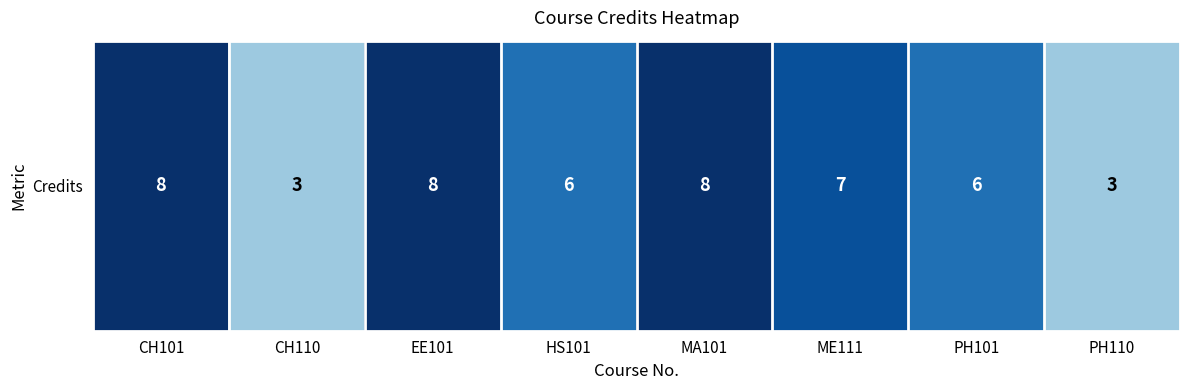

Is it true that the value at CH110 is 1?

False